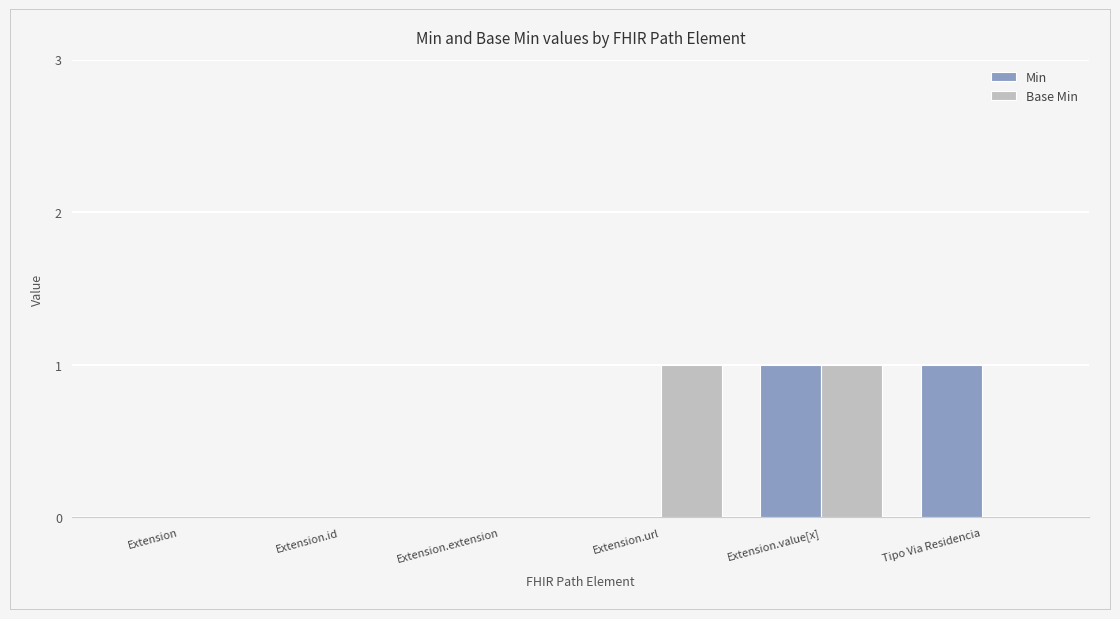

Is the value of Min at Extension.extension greater than the value of Base Min at Extension.url?

No